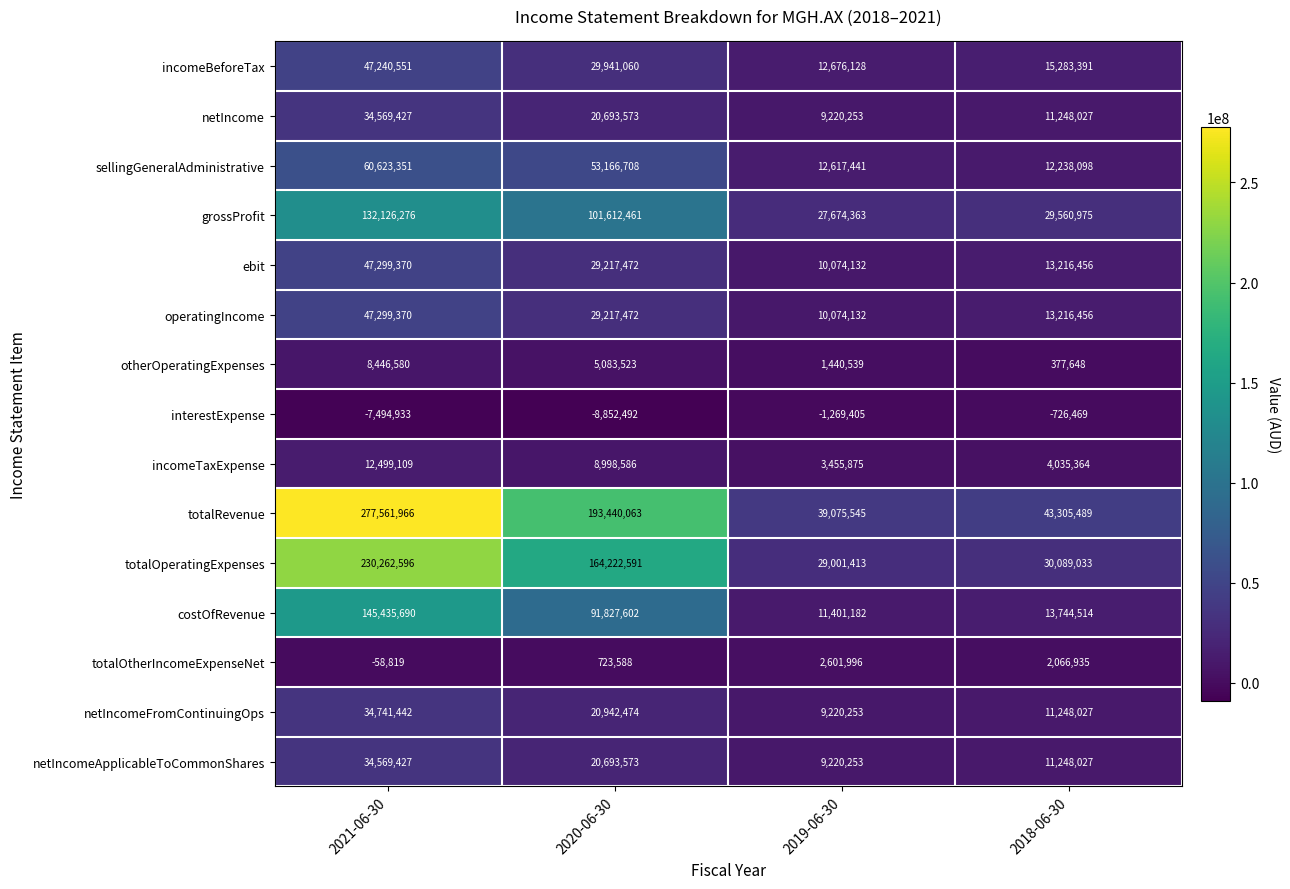

Which category has the lowest value across all series?

2020-06-30